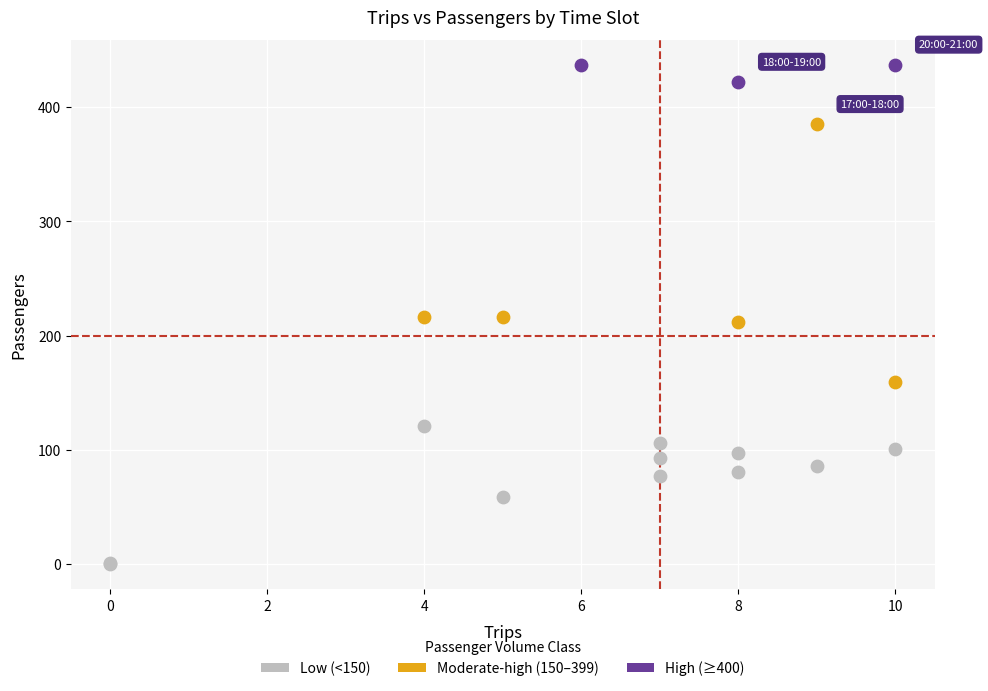

Which series contains the lowest Y value?

Low (<150)